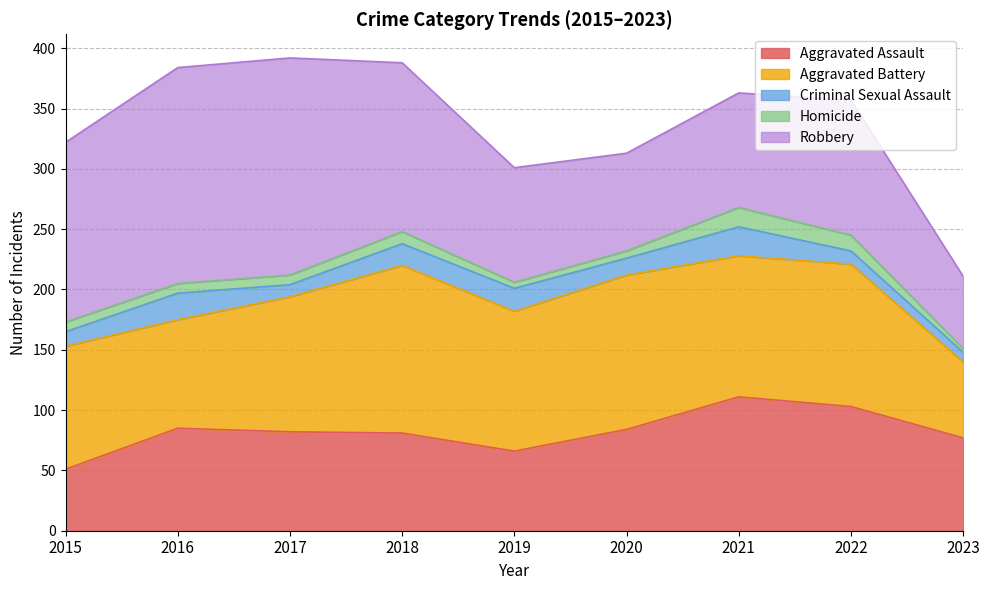

What value does the Criminal Sexual Assault series have at 2018?

18